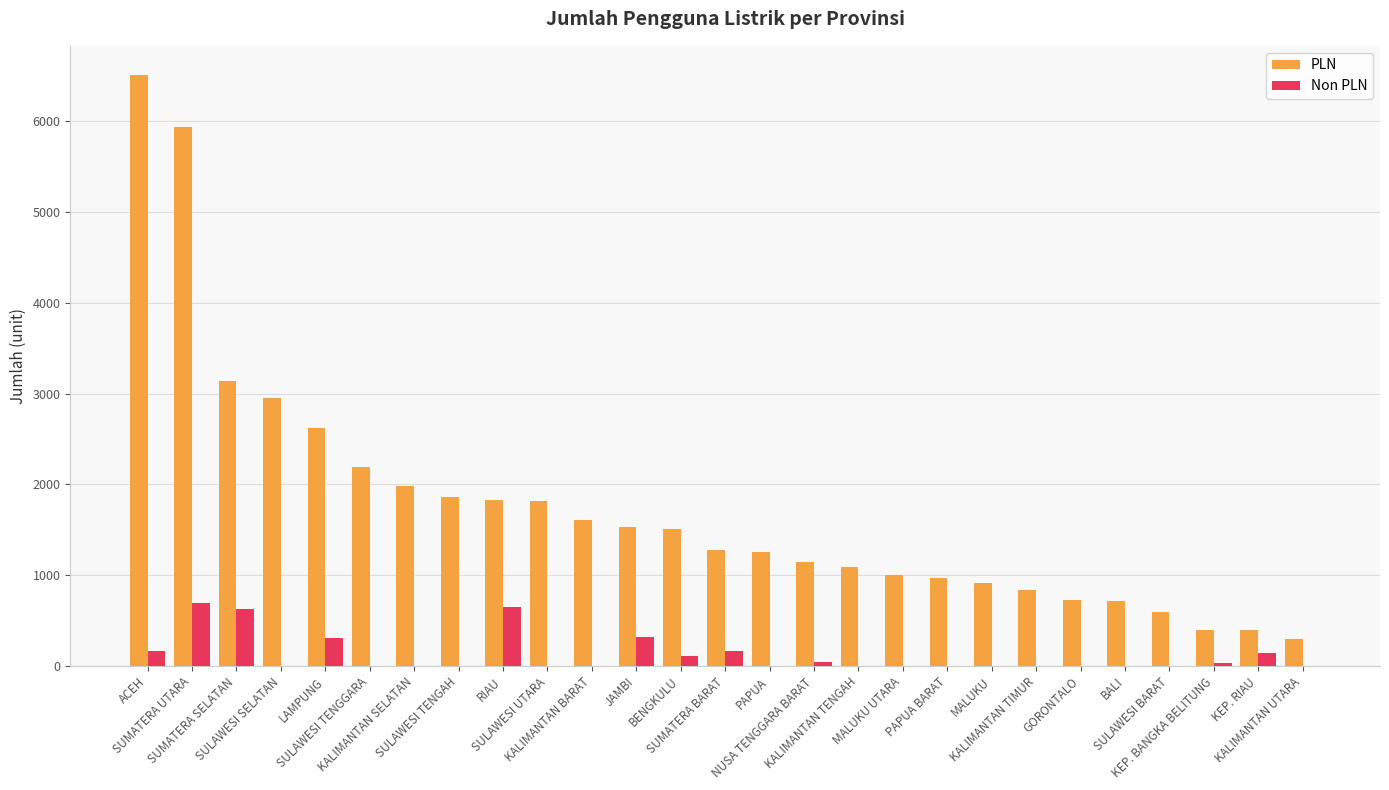

What is the maximum value for Non PLN?

692